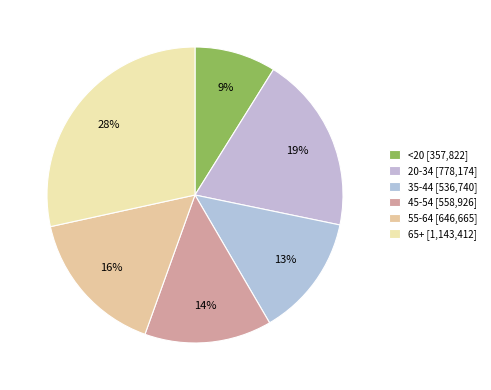

How many slices are in this pie chart?

6